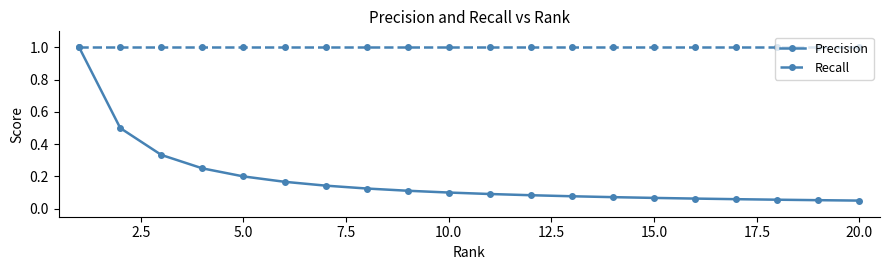

What is the value of the Recall point at the 14th from the left?

1.0